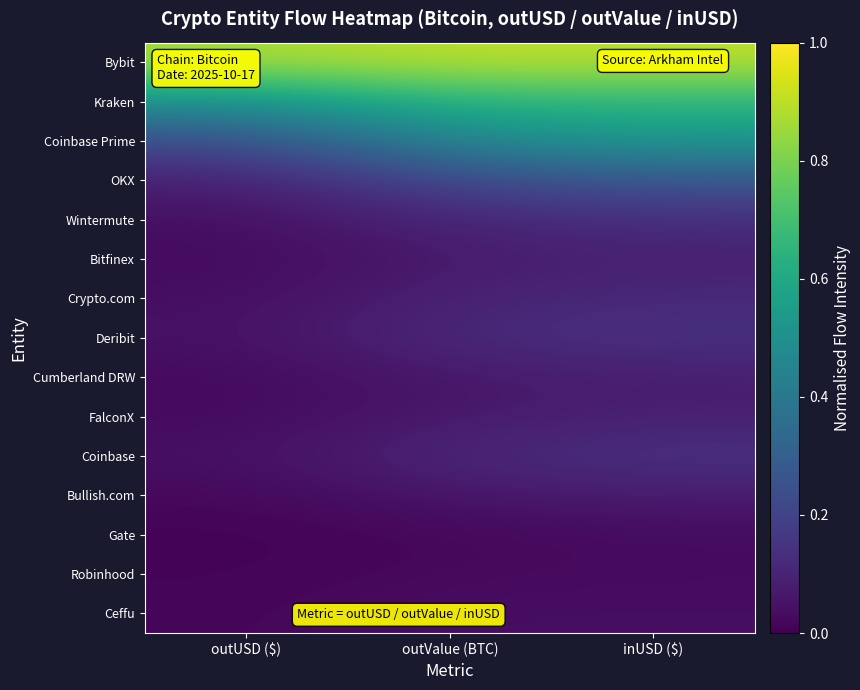

Reading left to right, what are all the values shown in this chart?

Bybit: outUSD ($)=0.9	outValue (BTC)=0.9	inUSD ($)=0.9
Kraken: outUSD ($)=0.5	outValue (BTC)=0.6	inUSD ($)=0.7
Coinbase Prime: outUSD ($)=0.2	outValue (BTC)=0.5	inUSD ($)=0.5
OKX: outUSD ($)=0.1	outValue (BTC)=0.2	inUSD ($)=0.3
Wintermute: outUSD ($)=0.0	outValue (BTC)=0.1	inUSD ($)=0.1
Bitfinex: outUSD ($)=0.0	outValue (BTC)=0.1	inUSD ($)=0.1
Crypto.com: outUSD ($)=0.0	outValue (BTC)=0.1	inUSD ($)=0.1
Deribit: outUSD ($)=0.0	outValue (BTC)=0.1	inUSD ($)=0.1
Cumberland DRW: outUSD ($)=0.0	outValue (BTC)=0.1	inUSD ($)=0.1
FalconX: outUSD ($)=0.0	outValue (BTC)=0.1	inUSD ($)=0.1
Coinbase: outUSD ($)=0.0	outValue (BTC)=0.1	inUSD ($)=0.1
Bullish.com: outUSD ($)=0.0	outValue (BTC)=0.1	inUSD ($)=0.1
Gate: outUSD ($)=0.0	outValue (BTC)=0.0	inUSD ($)=0.0
Robinhood: outUSD ($)=0.0	outValue (BTC)=0.0	inUSD ($)=0.0
Ceffu: outUSD ($)=0.0	outValue (BTC)=0.0	inUSD ($)=0.0